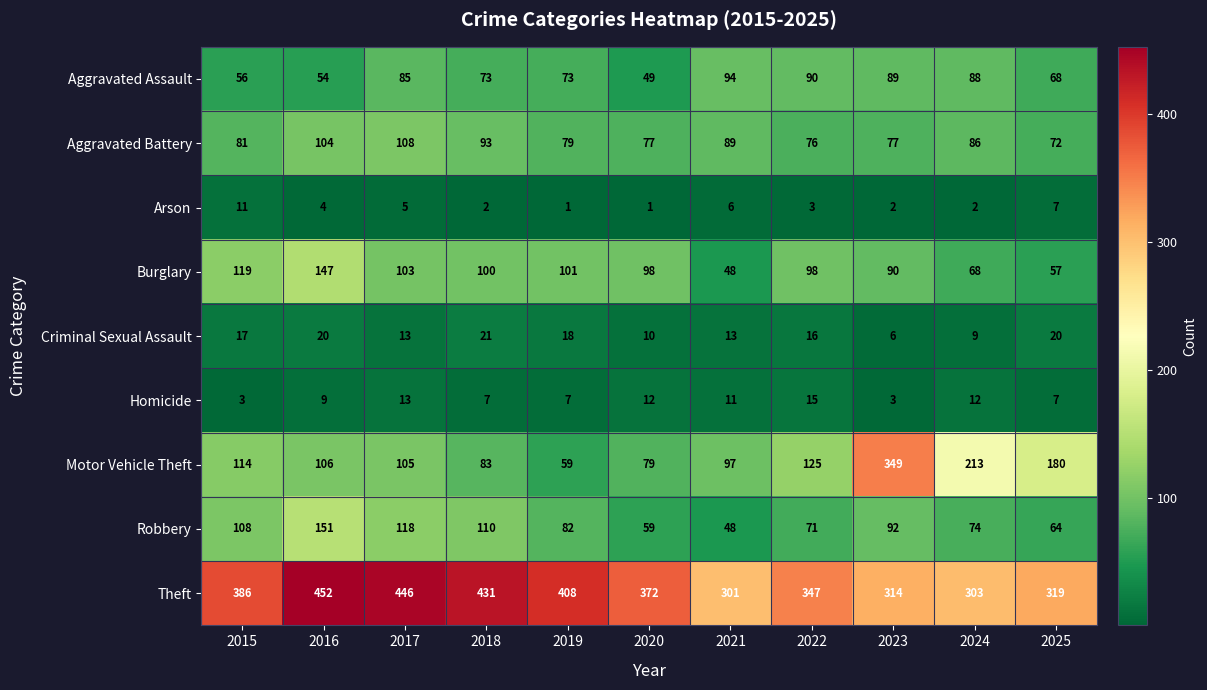

At 2019, list the series in order from largest to smallest.

Theft, Burglary, Robbery, Aggravated Battery, Aggravated Assault, Motor Vehicle Theft, Criminal Sexual Assault, Homicide, Arson